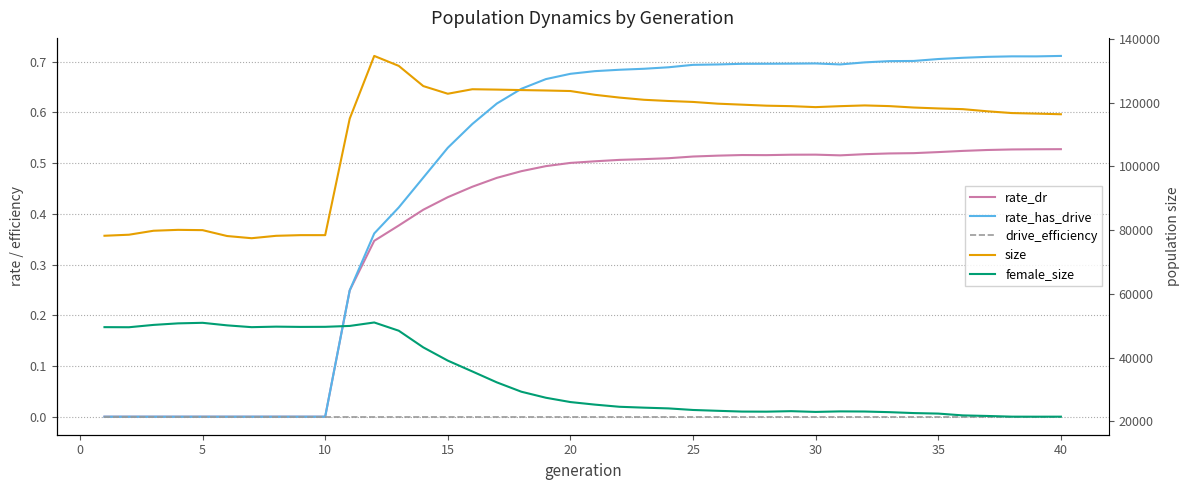

What is the total value across all series at 15?

161868.0